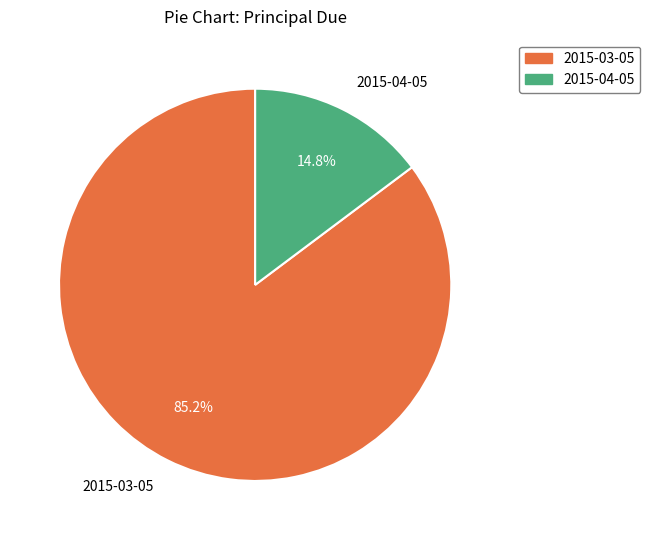

What is the majority slice?

2015-03-05